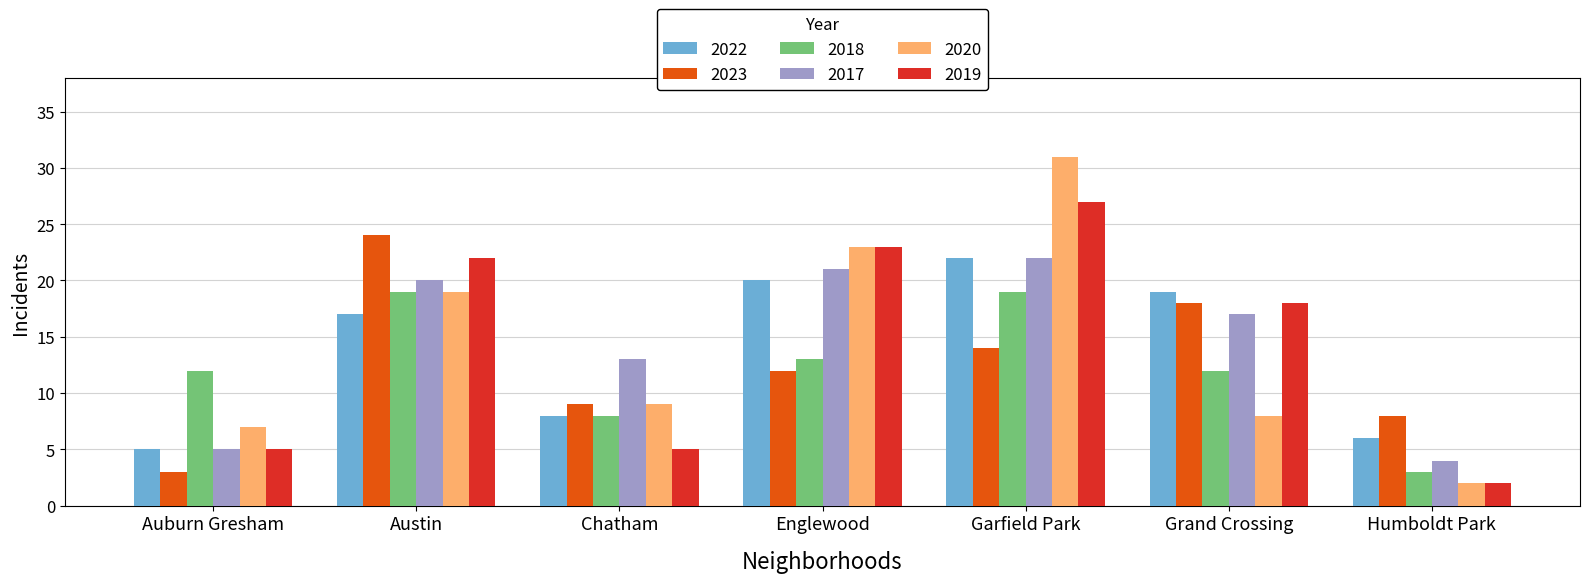

Reading left to right, list all the values displayed in this chart.

2022: Auburn Gresham=5	Austin=17	Chatham=8	Englewood=20	Garfield Park=22	Grand Crossing=19	Humboldt Park=6
2023: Auburn Gresham=3	Austin=24	Chatham=9	Englewood=12	Garfield Park=14	Grand Crossing=18	Humboldt Park=8
2018: Auburn Gresham=12	Austin=19	Chatham=8	Englewood=13	Garfield Park=19	Grand Crossing=12	Humboldt Park=3
2017: Auburn Gresham=5	Austin=20	Chatham=13	Englewood=21	Garfield Park=22	Grand Crossing=17	Humboldt Park=4
2020: Auburn Gresham=7	Austin=19	Chatham=9	Englewood=23	Garfield Park=31	Grand Crossing=8	Humboldt Park=2
2019: Auburn Gresham=5	Austin=22	Chatham=5	Englewood=23	Garfield Park=27	Grand Crossing=18	Humboldt Park=2